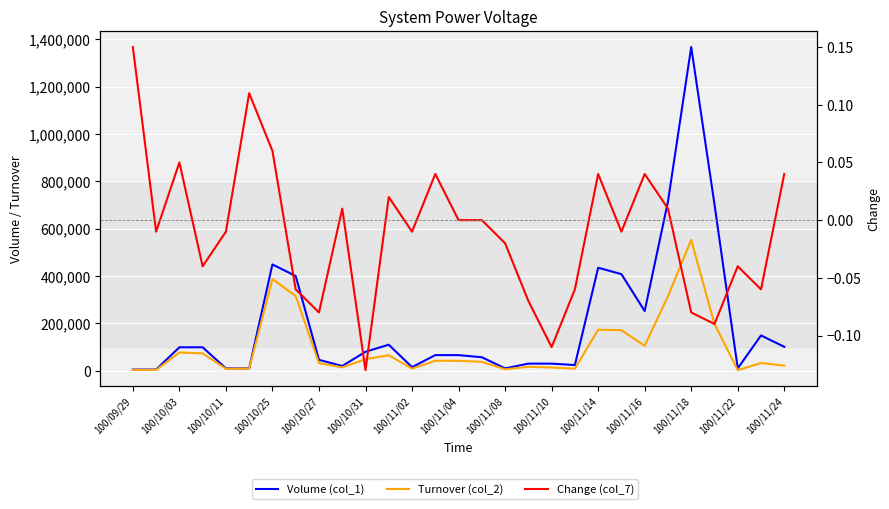

Is this an area chart (filled region under the line)?

No